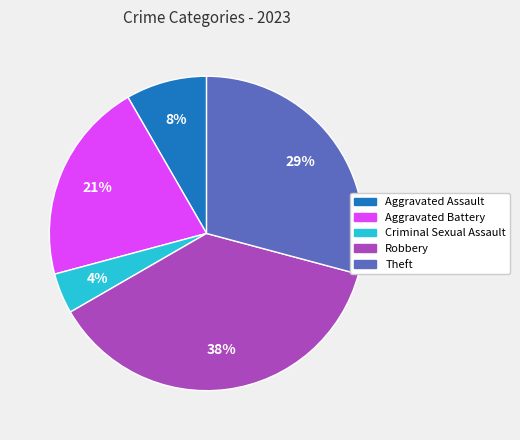

To the nearest percent, what is the average slice percentage?

20%